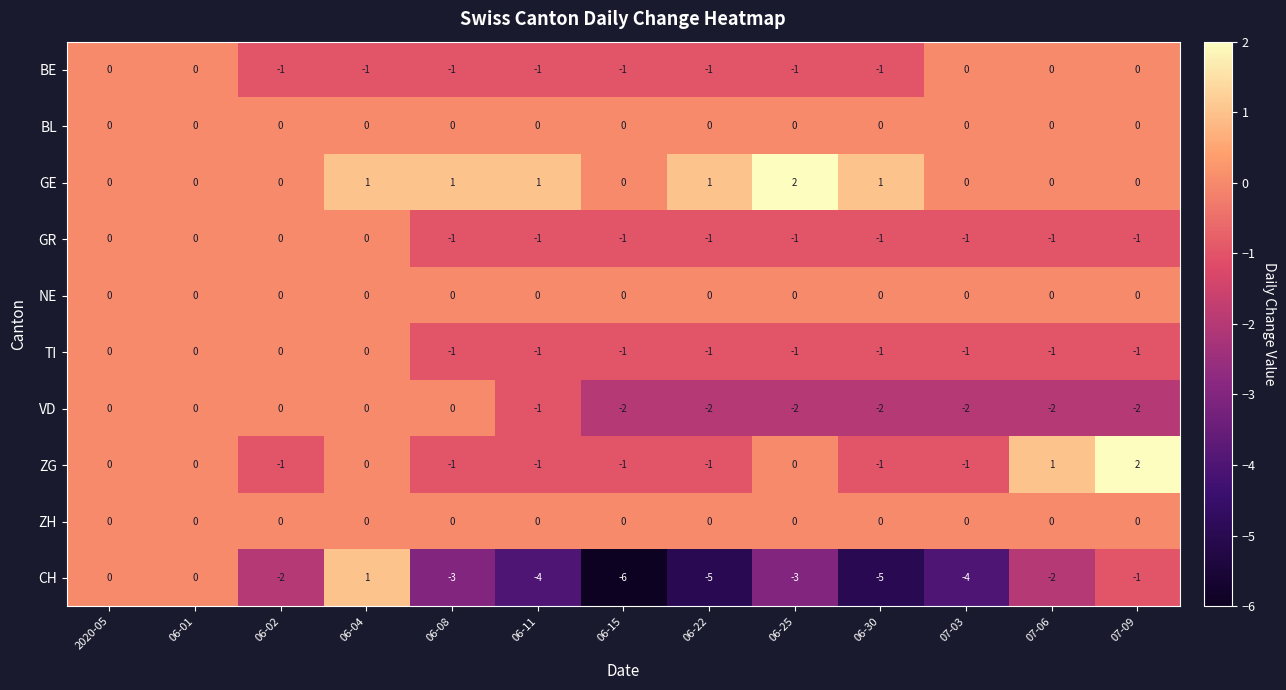

How many GR values are between -1 and 0?

13